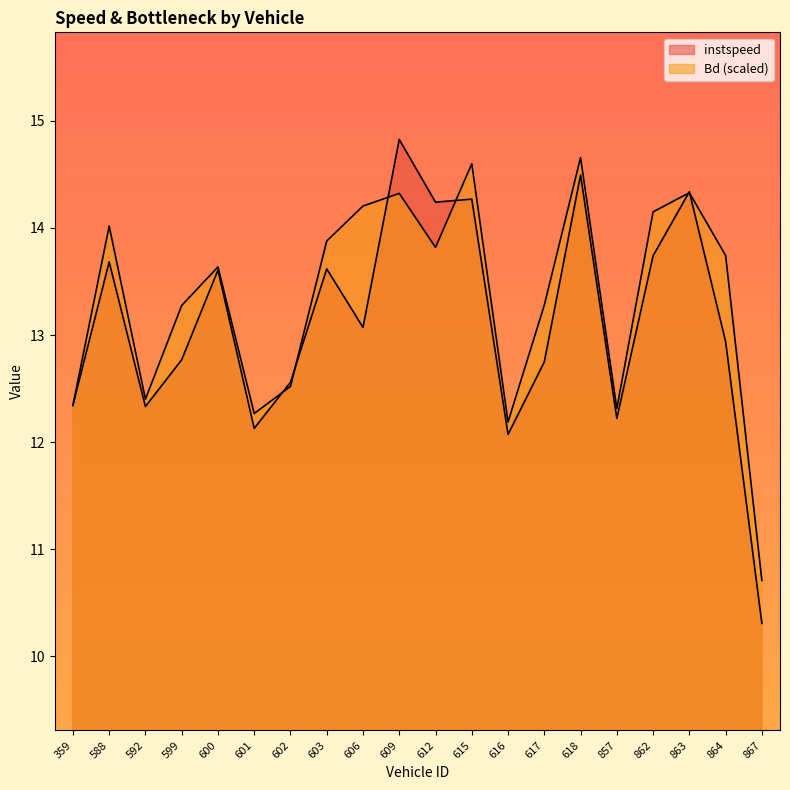

What is the sum of the Bd values at 359.0 and 592.0?

24.7